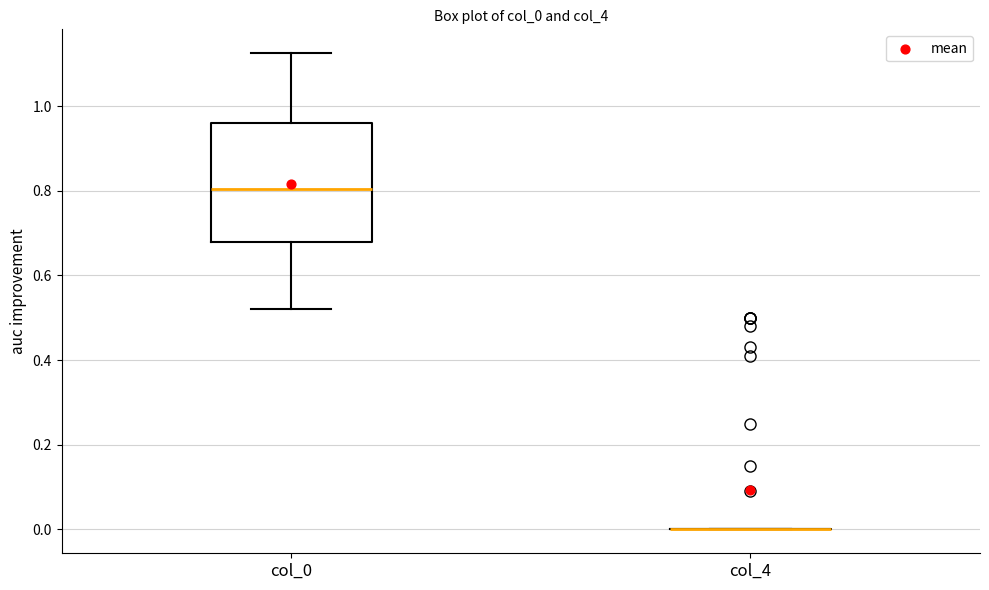

Where is the lower edge of the box for col_0 on the y-axis? The values are not printed on the chart, so give them approximately, as read against the axis.

0.68